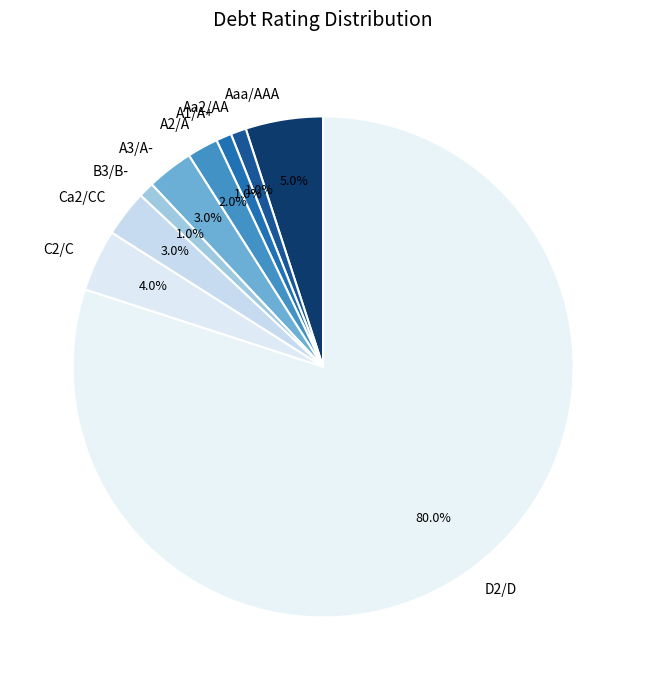

True or false: Aa2/AA accounts for 7% of the total.

False